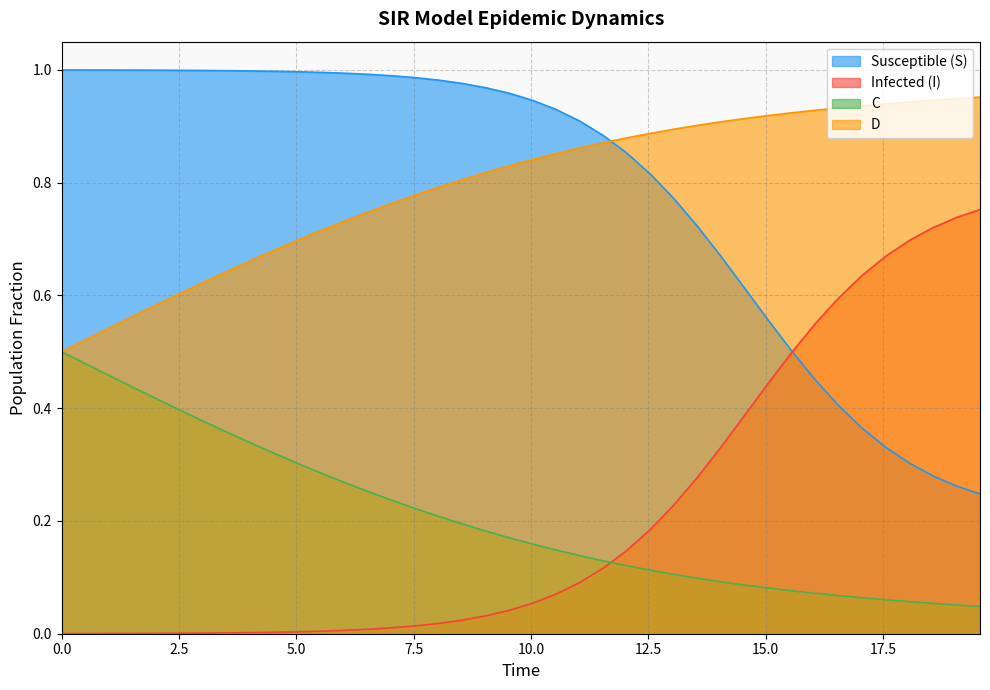

What is the lowest value of the S series?

0.2